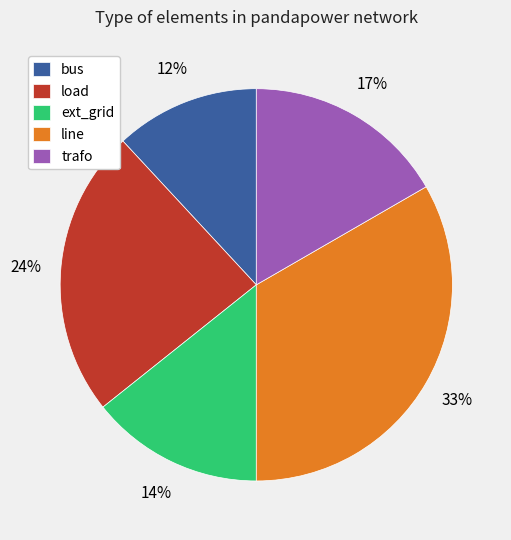

To the nearest percent, what is the average slice percentage?

20%